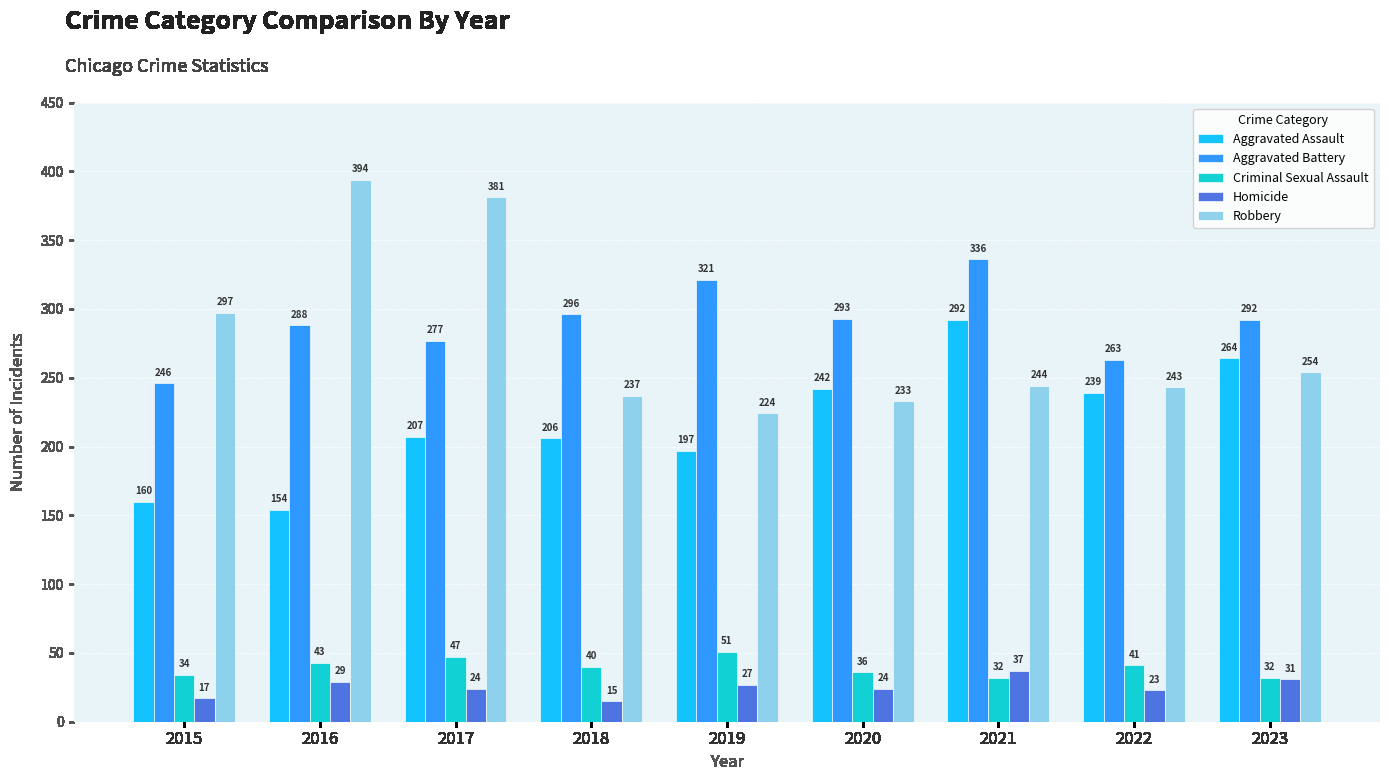

Reading left to right, extract all data points from this chart.

Aggravated Assault: 2015=160	2016=154	2017=207	2018=206	2019=197	2020=242	2021=292	2022=239	2023=264
Aggravated Battery: 2015=246	2016=288	2017=277	2018=296	2019=321	2020=293	2021=336	2022=263	2023=292
Criminal Sexual Assault: 2015=34	2016=43	2017=47	2018=40	2019=51	2020=36	2021=32	2022=41	2023=32
Homicide: 2015=17	2016=29	2017=24	2018=15	2019=27	2020=24	2021=37	2022=23	2023=31
Robbery: 2015=297	2016=394	2017=381	2018=237	2019=224	2020=233	2021=244	2022=243	2023=254